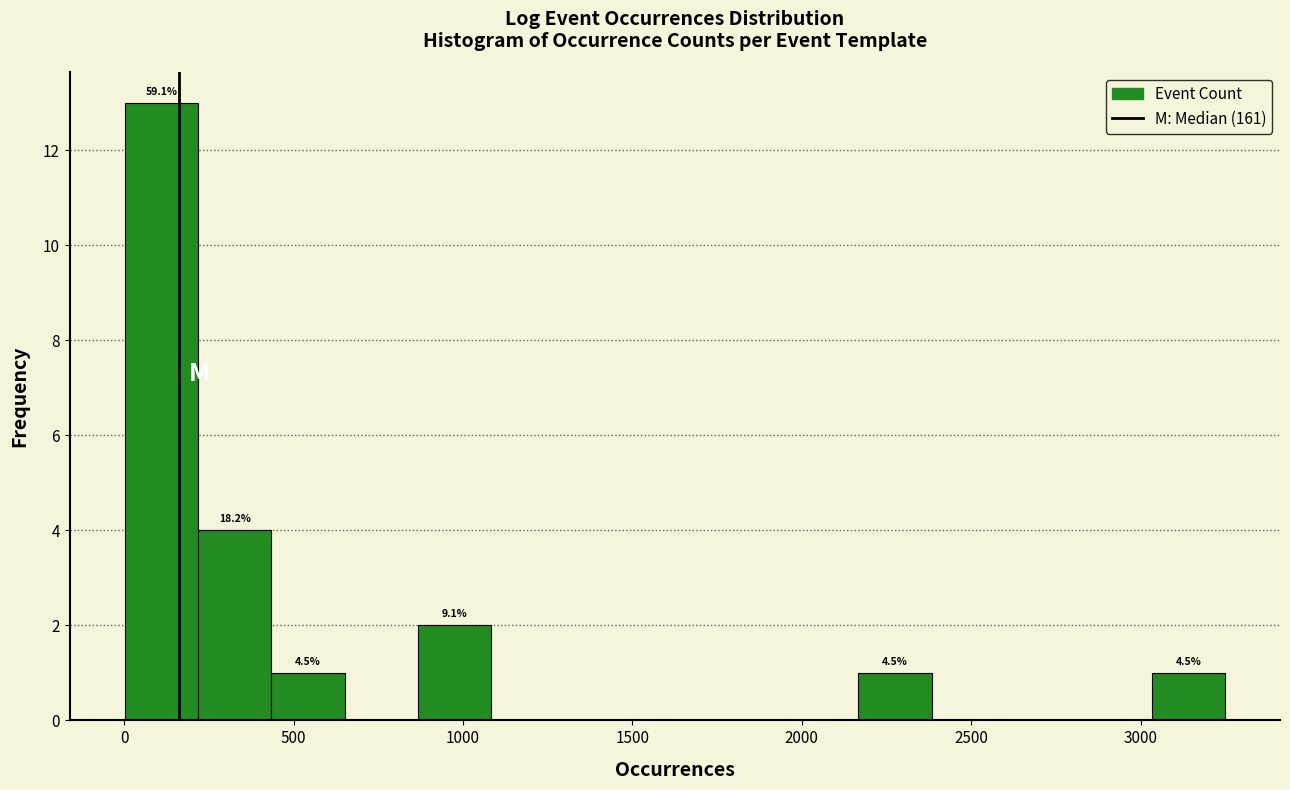

Which range on the x-axis has the tallest bar?

0 to 200